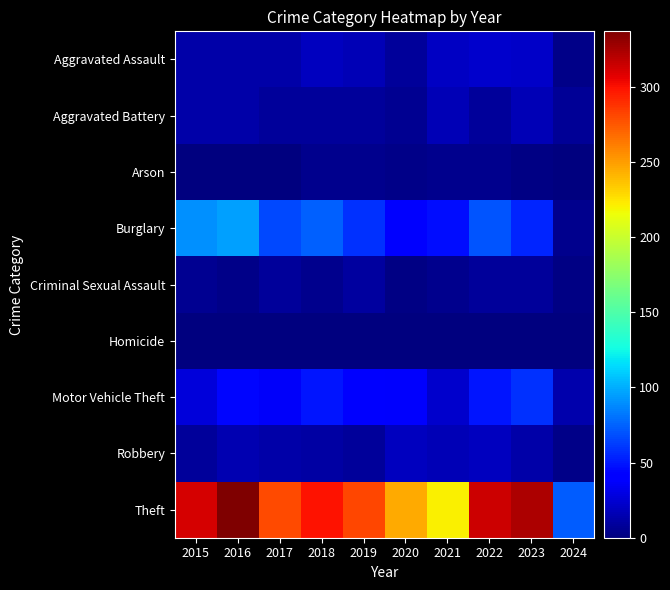

How many data points does each series have?

10